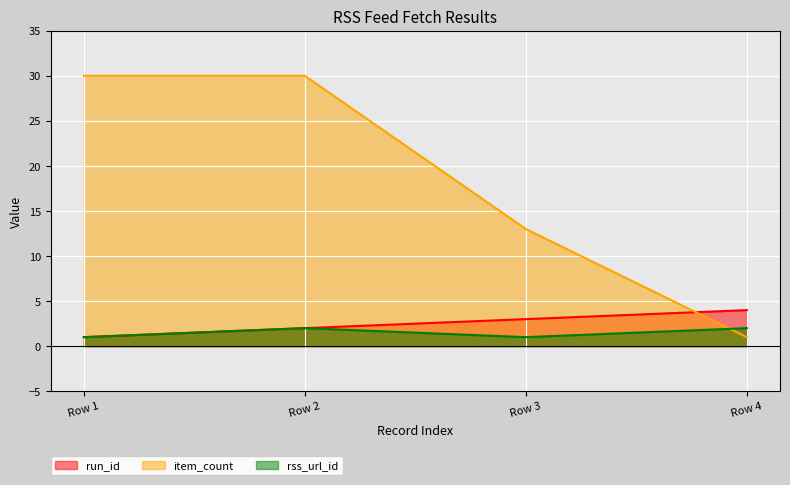

How many item_count values are between 13 and 30?

3